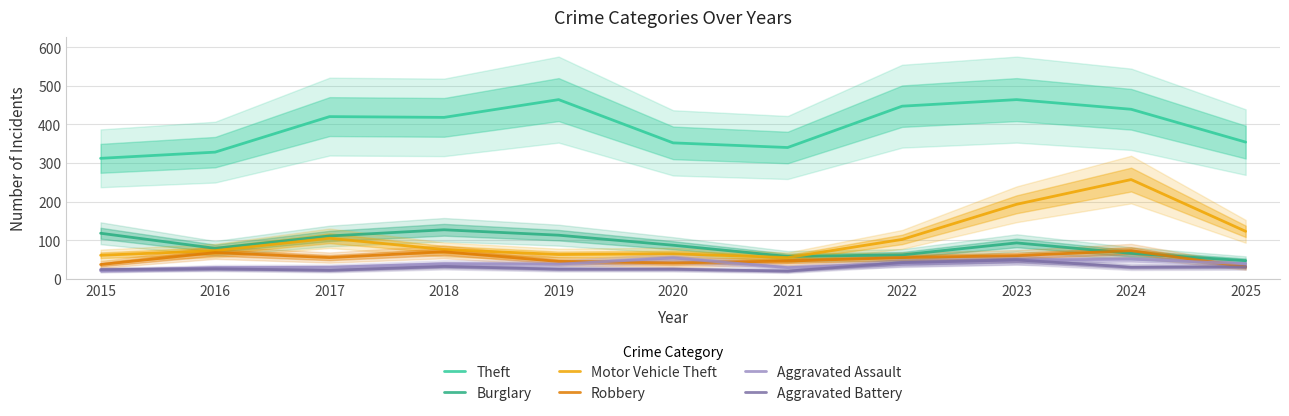

How many data points in Motor Vehicle Theft are above 76?

5